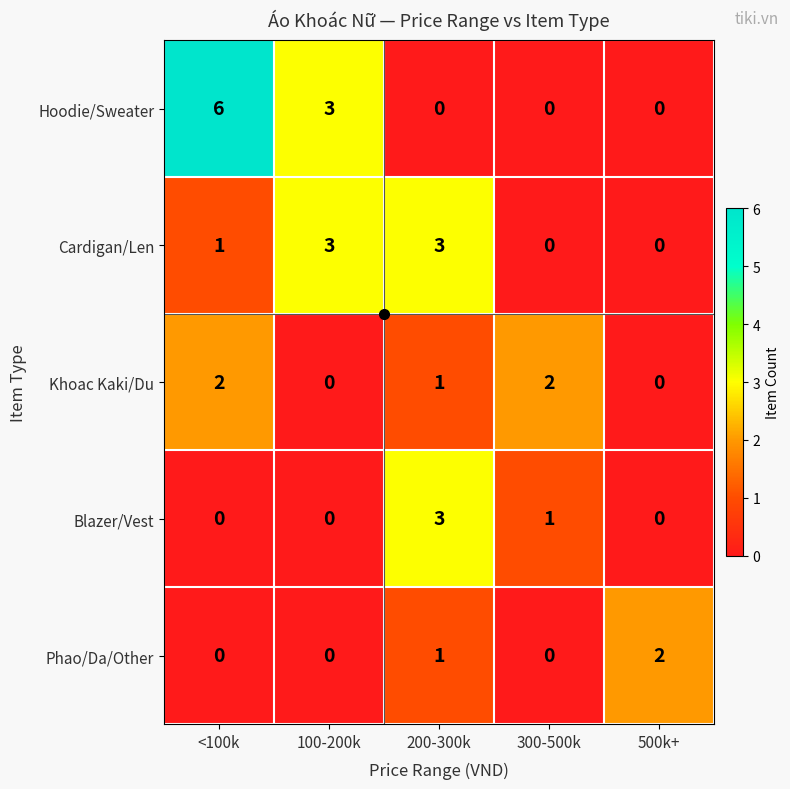

How many Khoac Kaki/Du values are between 0 and 2?

5